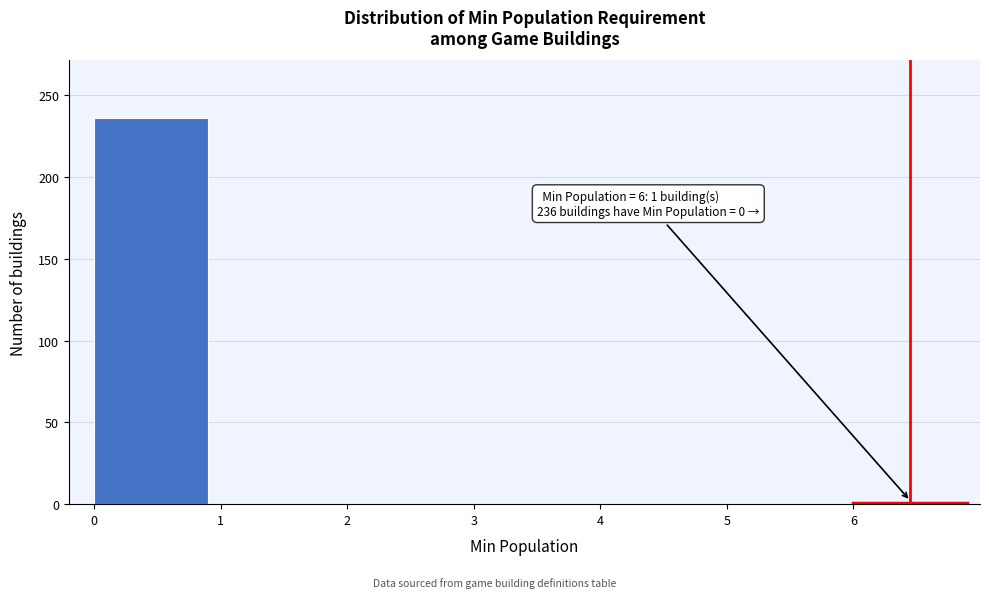

Which range on the x-axis has the tallest bar?

0 to 1